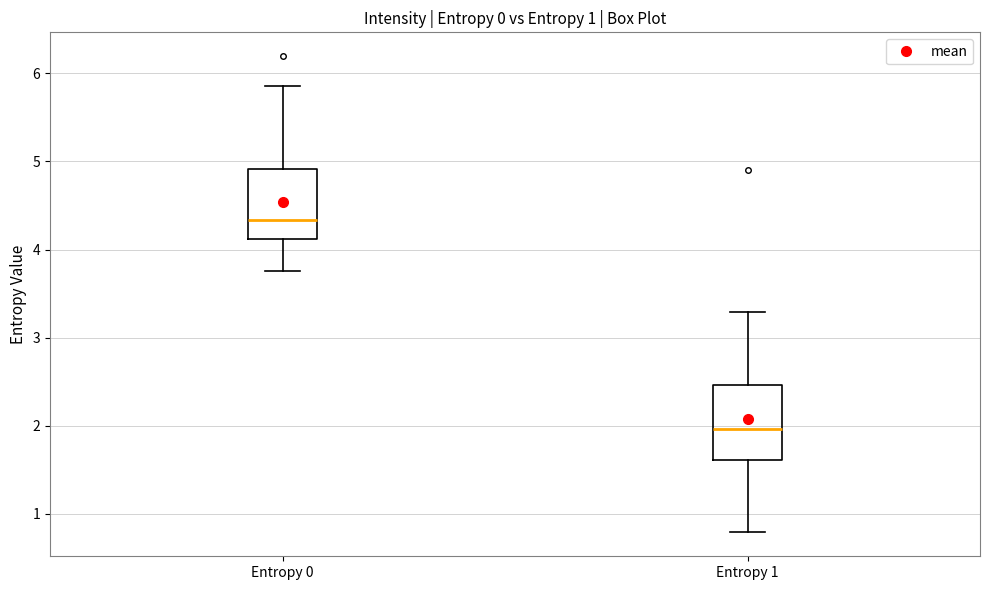

Which box has the highest median line?

Entropy 0